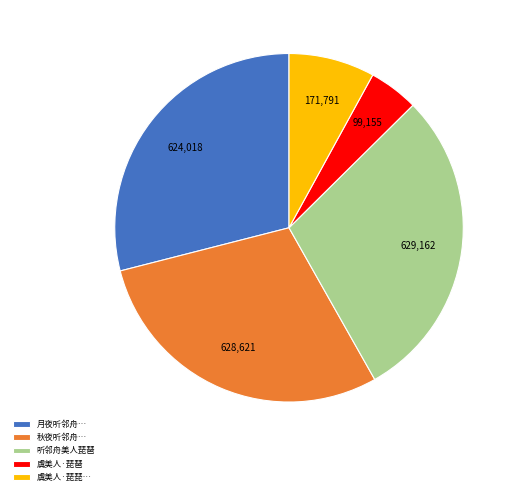

Is it true that 虞美人·琵琶 is 5% of the pie?

True